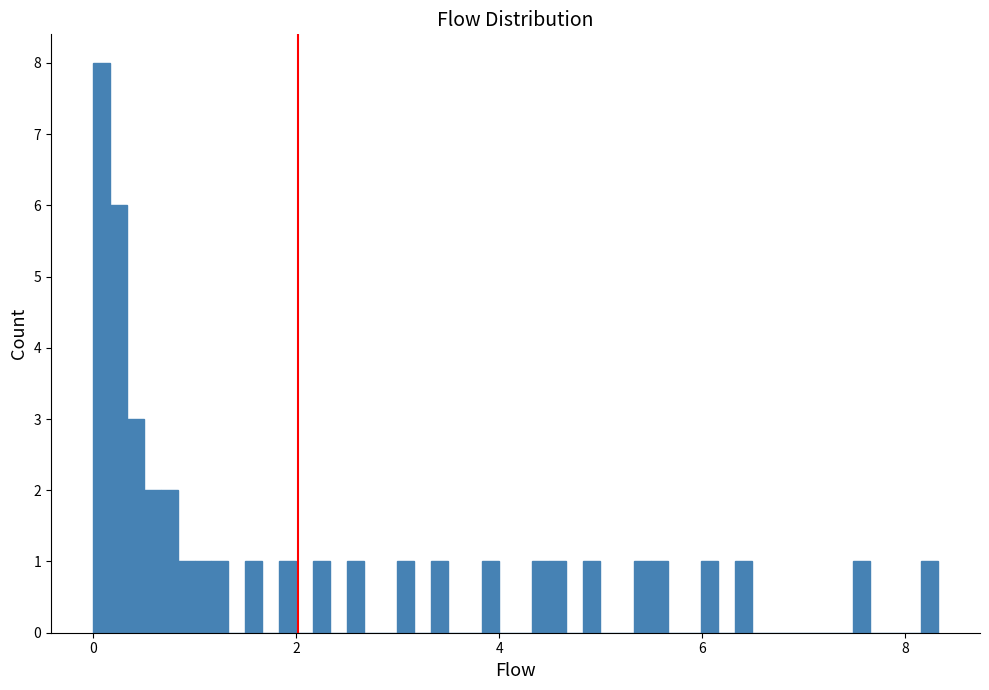

Read against the x-axis, roughly where is the centre of the tallest bar?

0.0